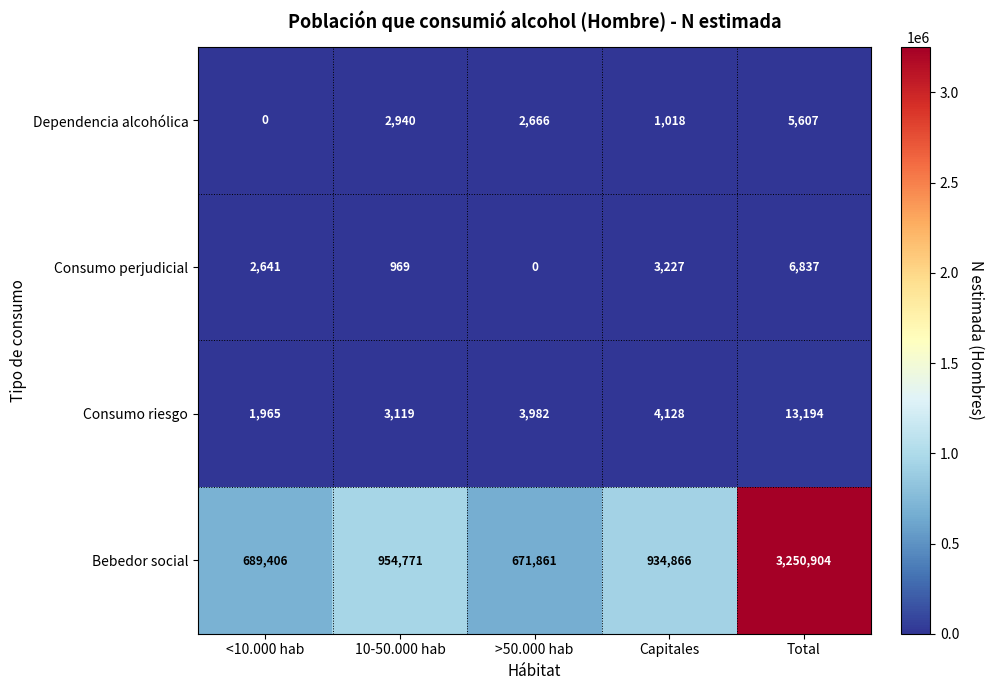

What is the difference between the highest and lowest values at <10.000 hab?

689406